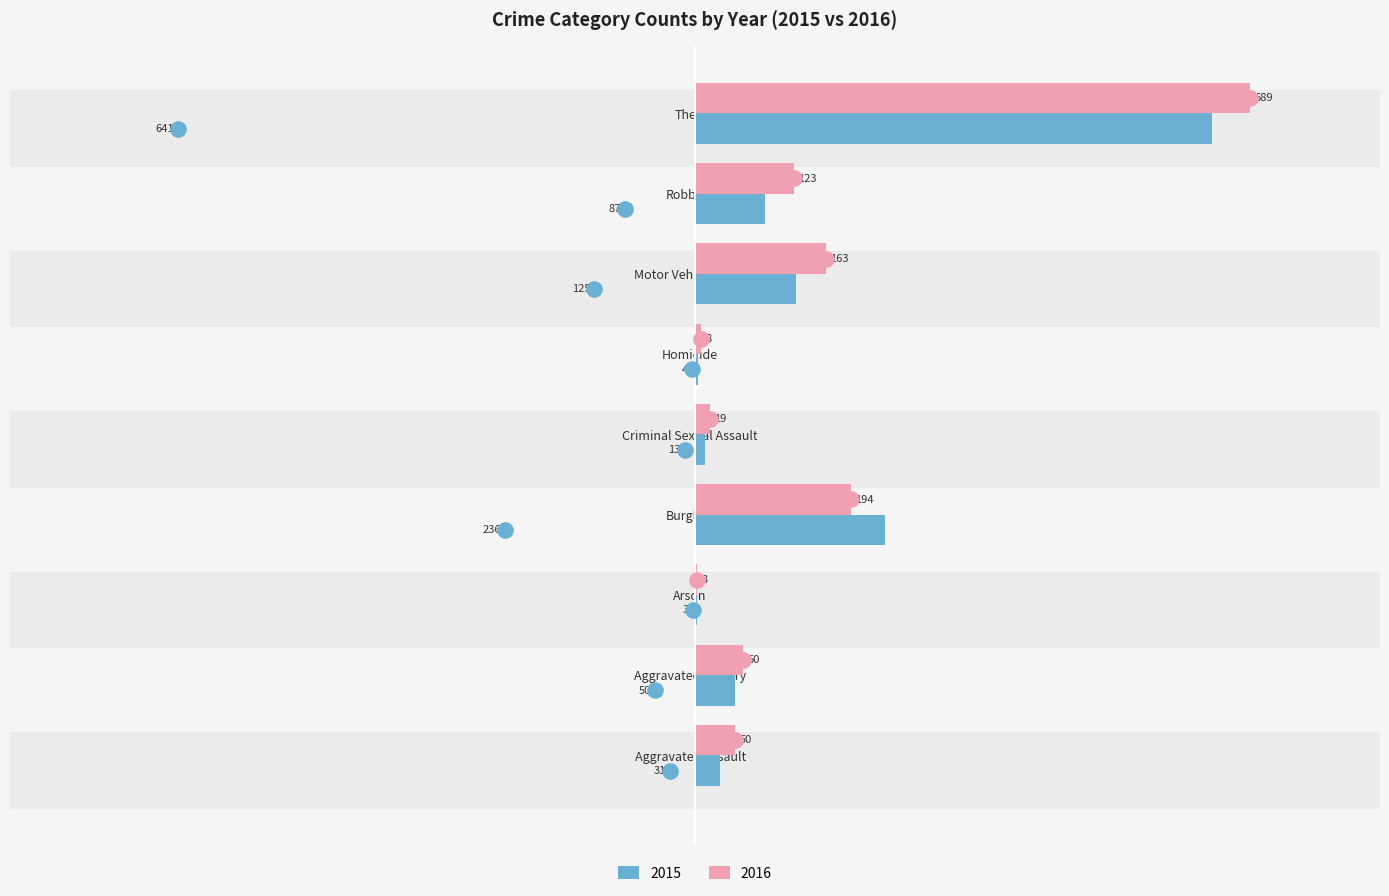

Which series reaches the minimum Y coordinate?

2015